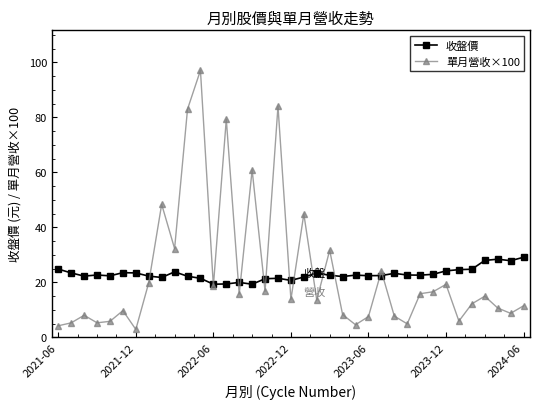

What is the difference between the maximum and second lowest values in the 收盤價 series?

9.8